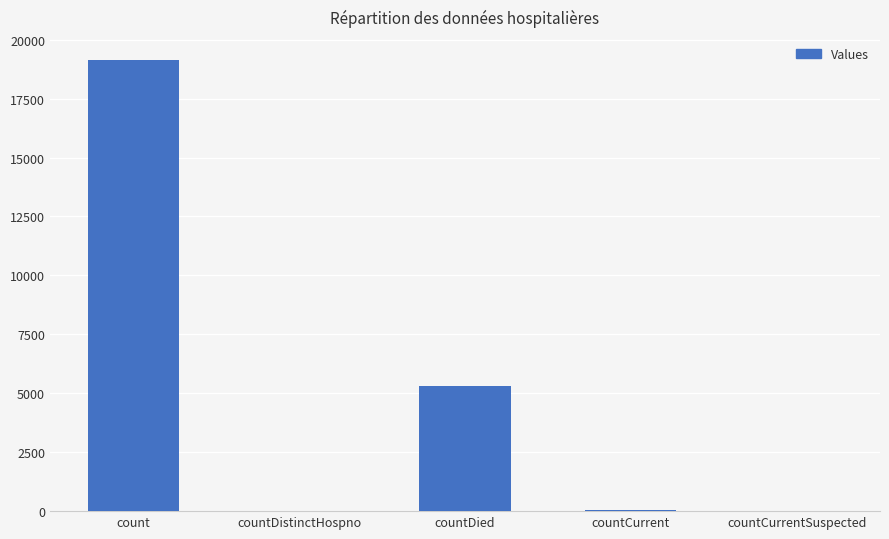

How many series are shown in this chart?

1